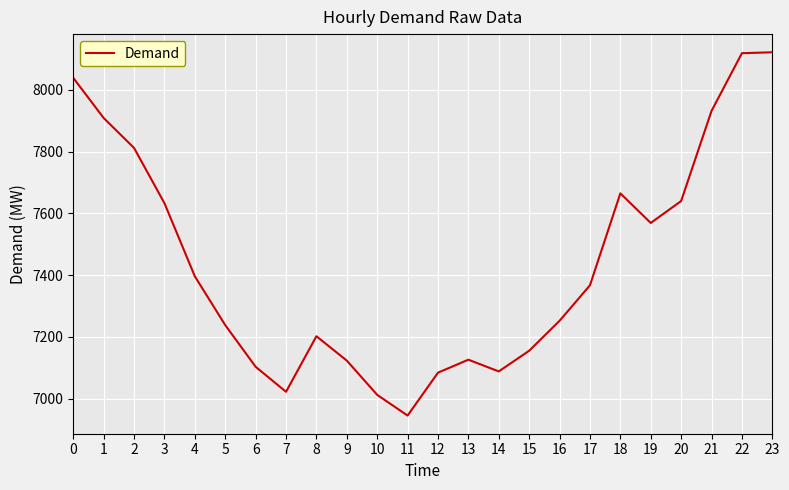

What is the difference between the maximum and minimum values?

1177